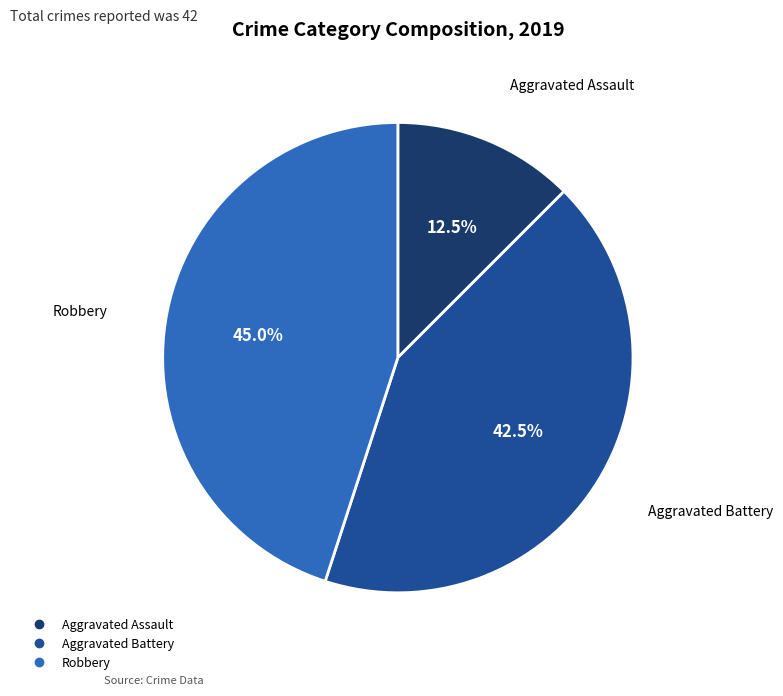

The Robbery slice represents 53% of the pie. True or false?

False